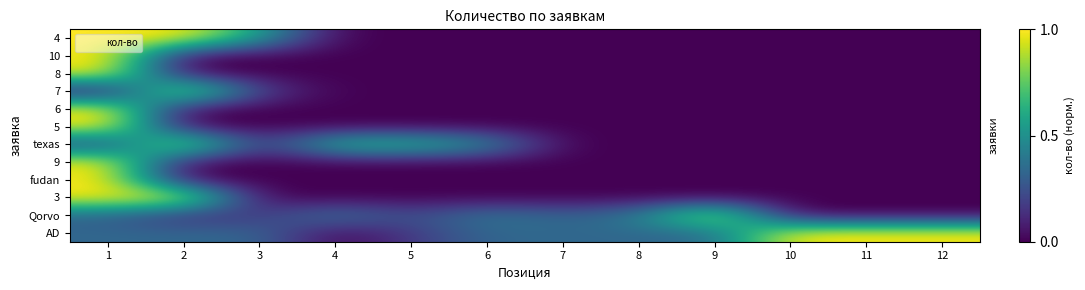

How many data points does each series have?

12